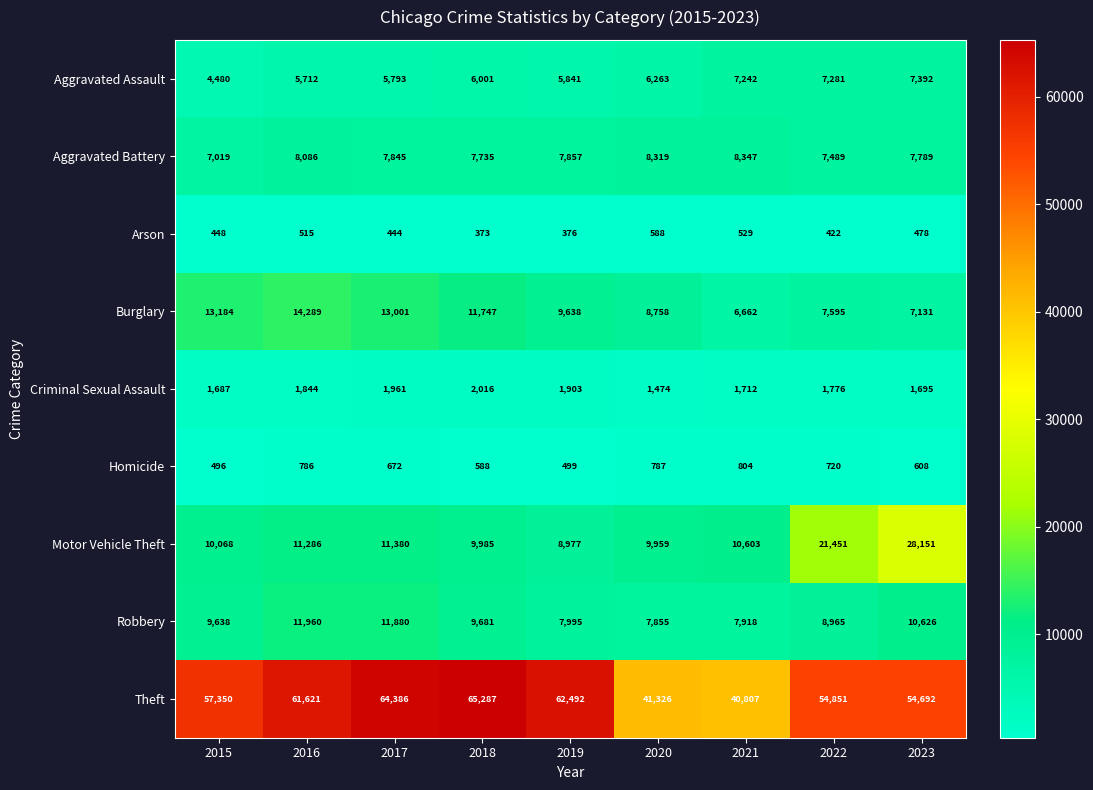

List the series in order of their peak value, highest first.

Theft, Motor Vehicle Theft, Burglary, Robbery, Aggravated Battery, Aggravated Assault, Criminal Sexual Assault, Homicide, Arson